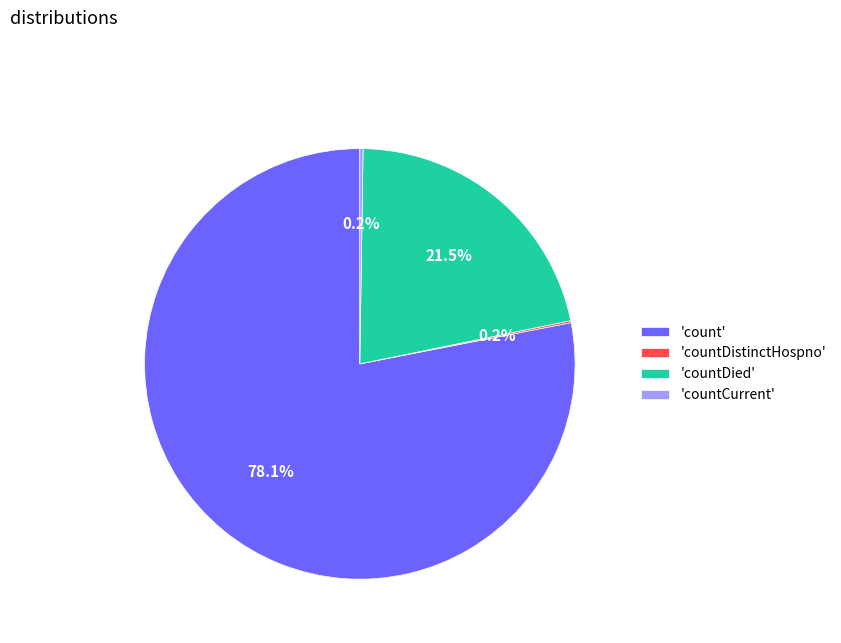

Combined, do 'countDied' and 'count' account for over 50%?

Yes